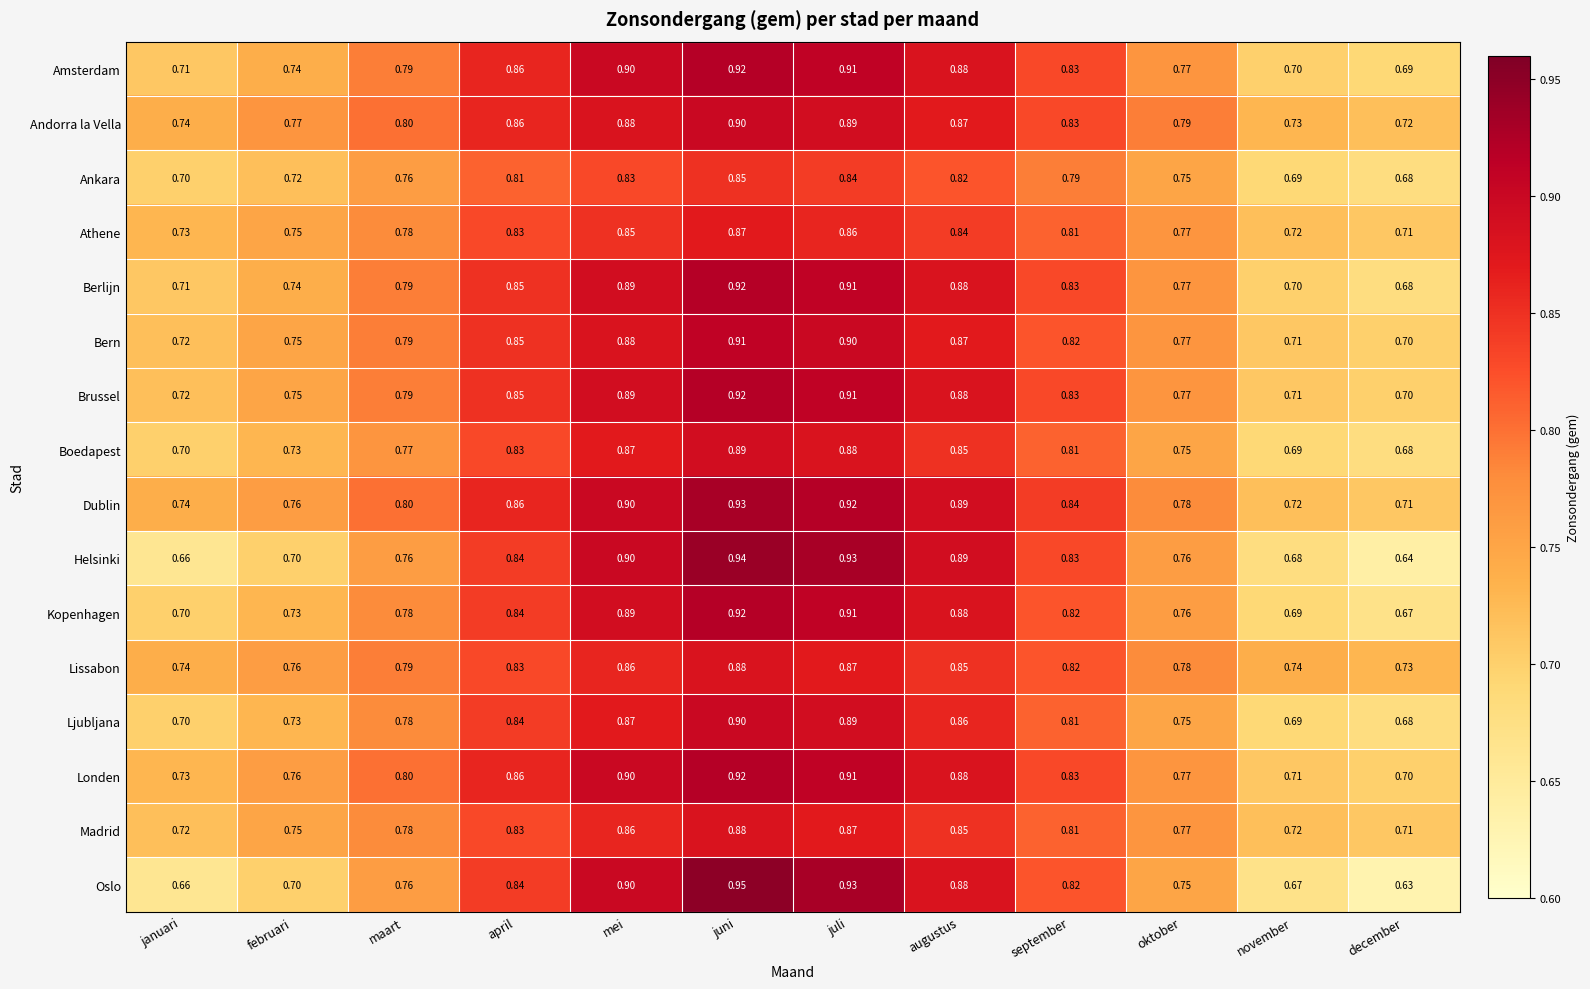

List the labels in order of Amsterdam value, largest first.

juni, juli, mei, augustus, april, september, maart, oktober, februari, januari, november, december